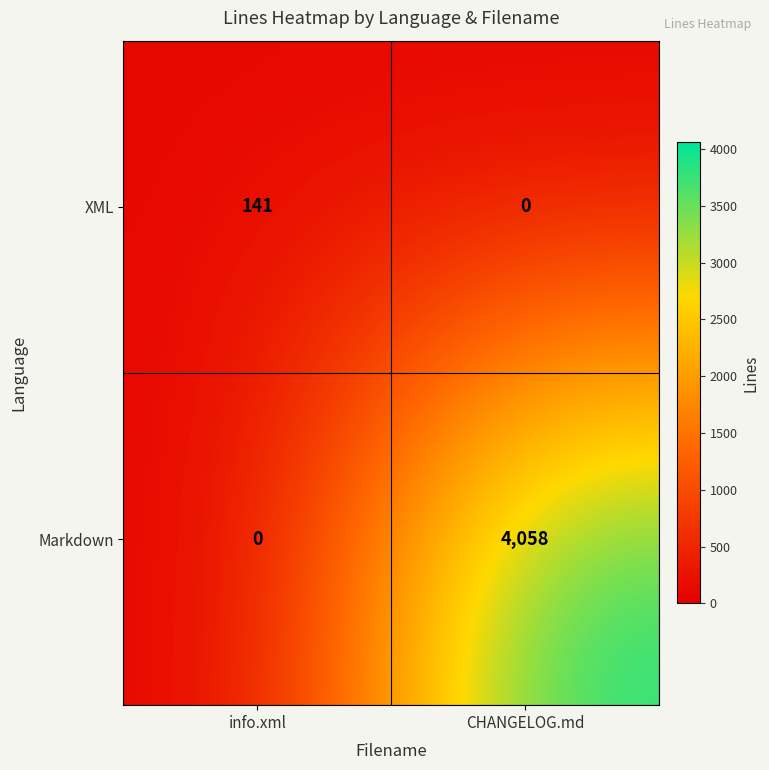

Rank the series at info.xml from lowest to highest value.

Markdown, XML